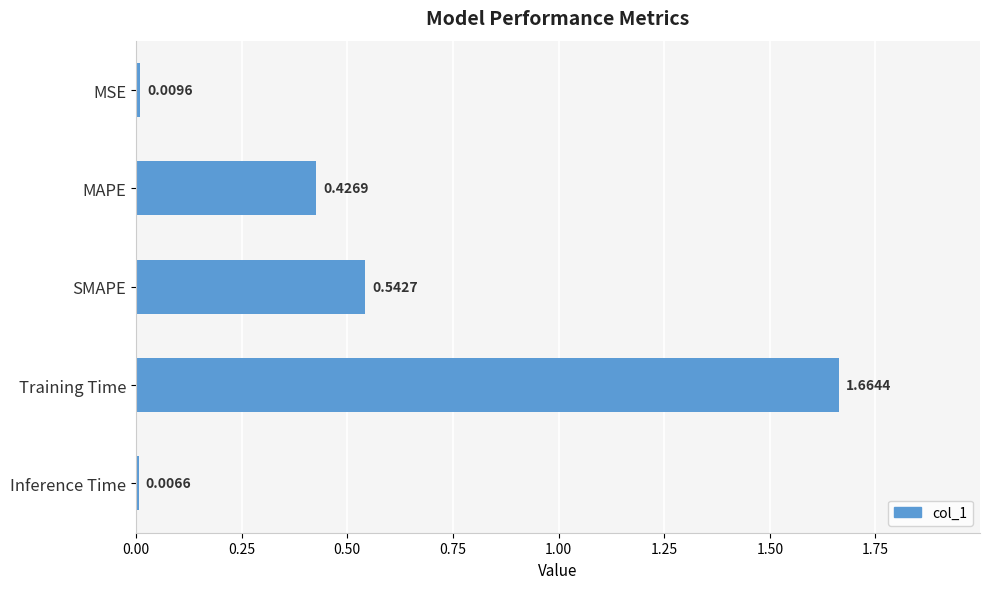

Rank the categories by value from highest to lowest.

Training Time, SMAPE, MAPE, MSE, Inference Time